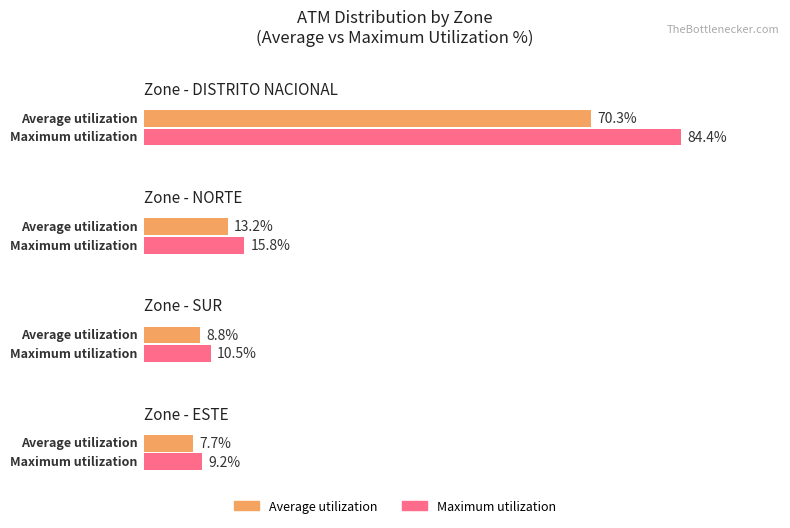

Does the chart contain stacked bars?

No